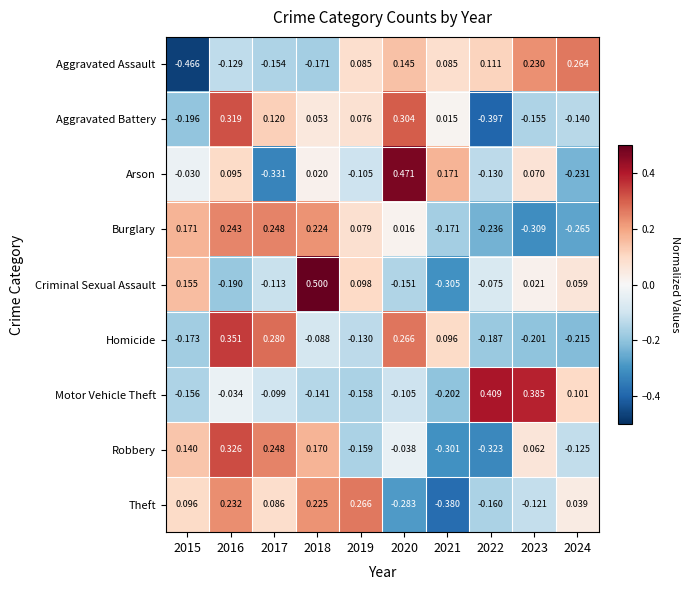

How many series are shown in this chart?

9